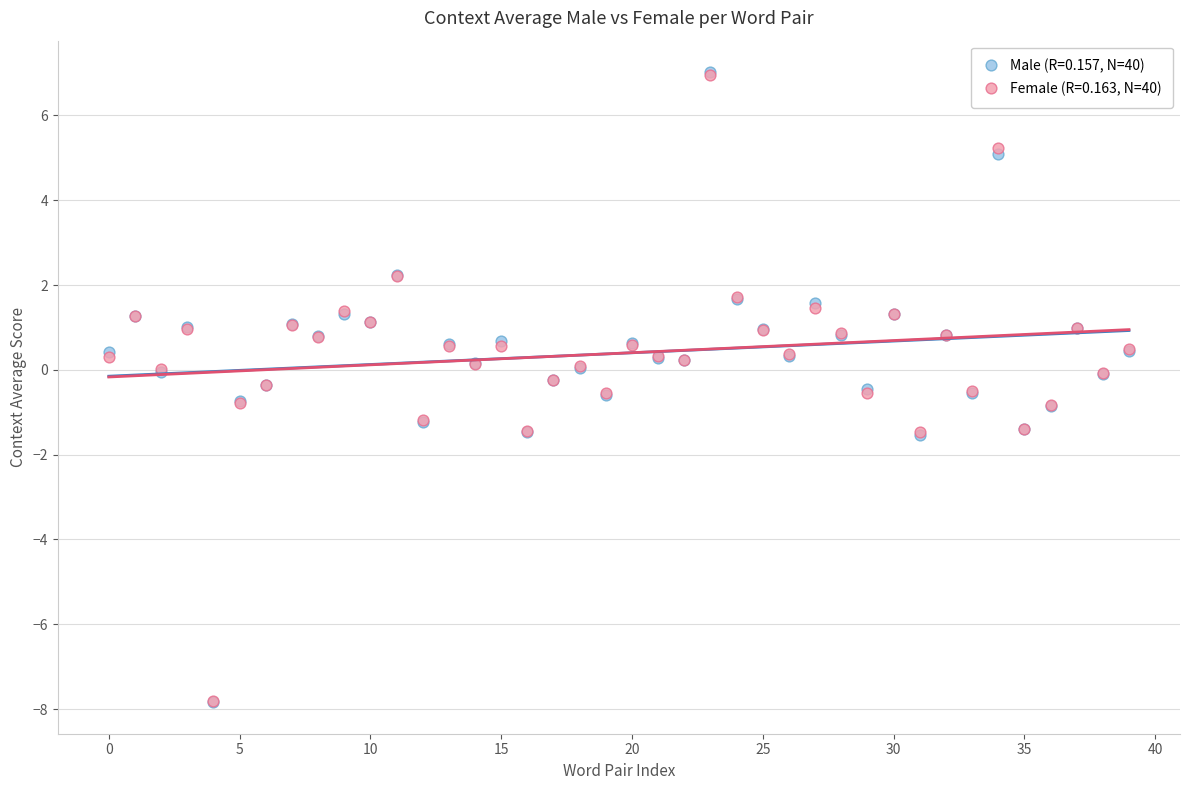

What are all the series names shown in the legend?

Male (R=0.157, N=40), Female (R=0.163, N=40)